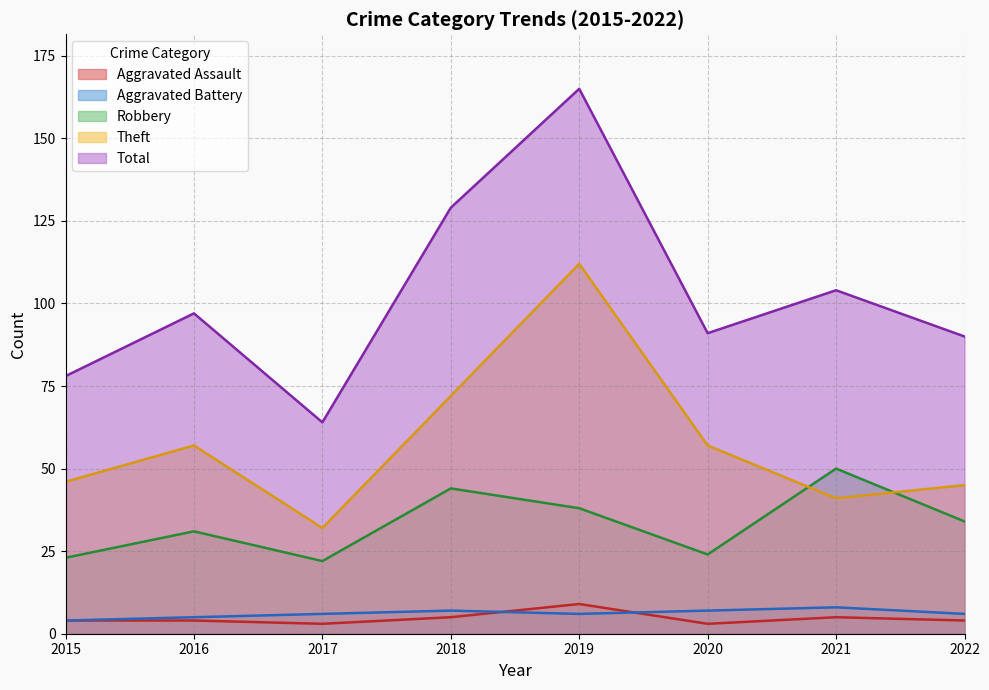

What is the sum of the Theft values at 2015 and 2022?

91